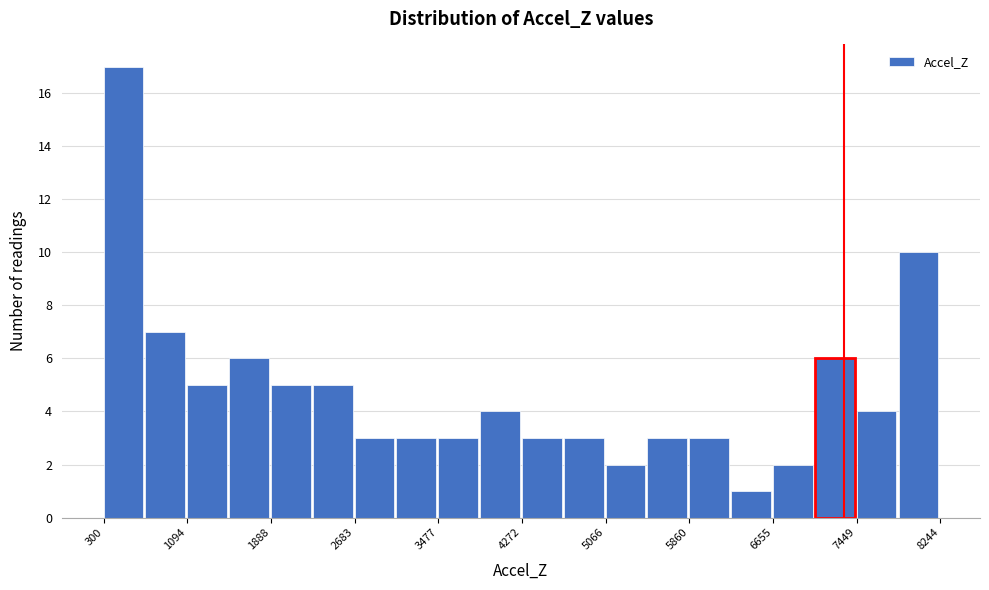

Read against the x-axis, roughly where is the centre of the tallest bar?

500